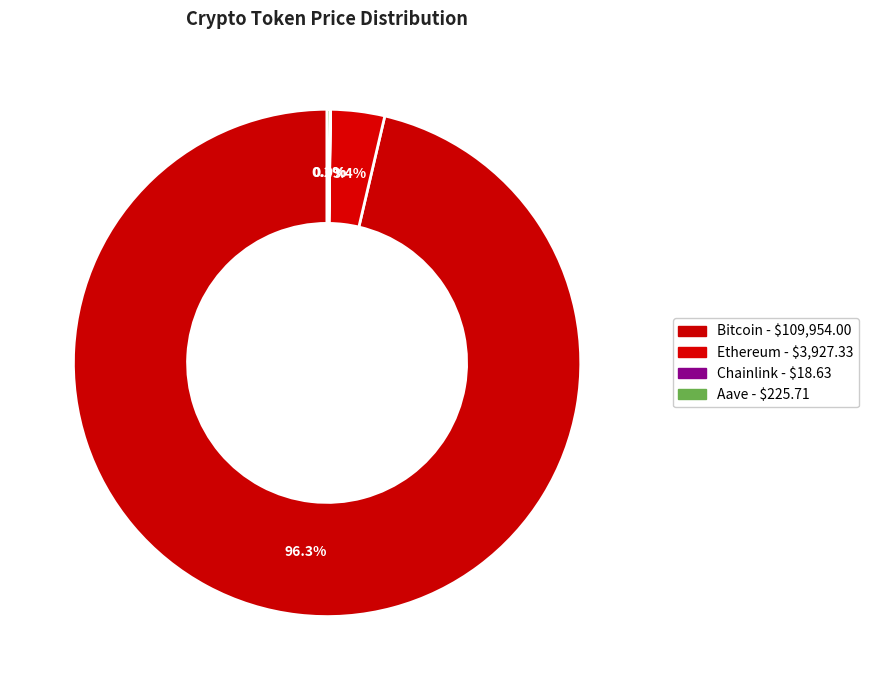

To the nearest percent, what is the difference between the Bitcoin and Chainlink slice percentages?

96%